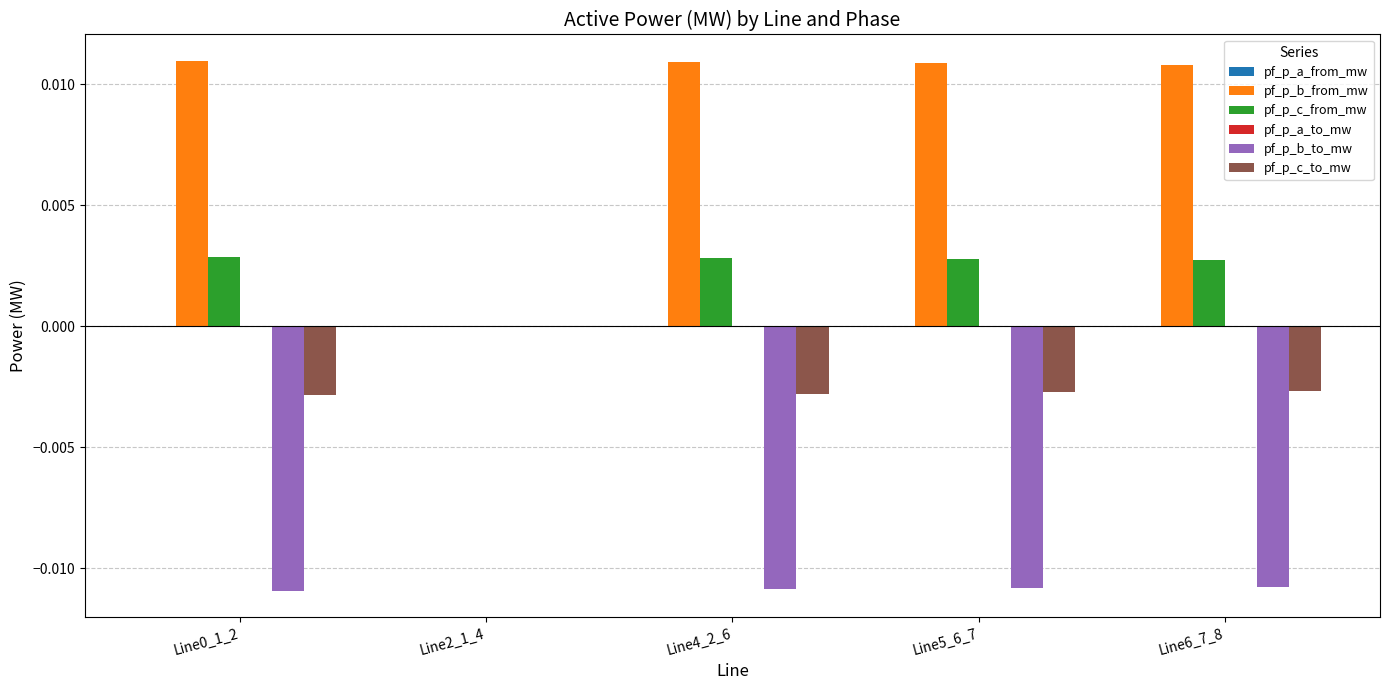

Are the bars grouped side by side (vs. stacked)?

Yes